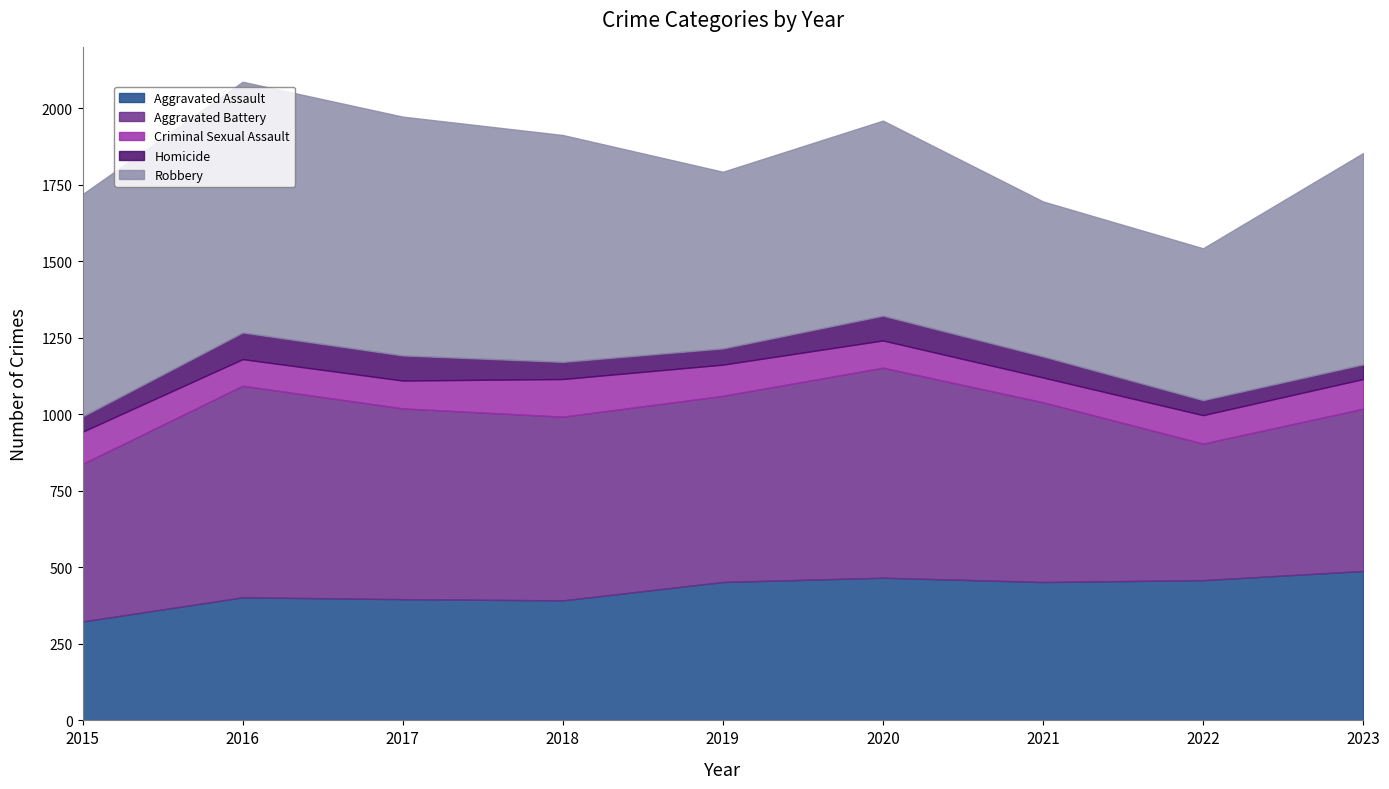

What is the value of the Homicide point at the 2nd from the left?

87